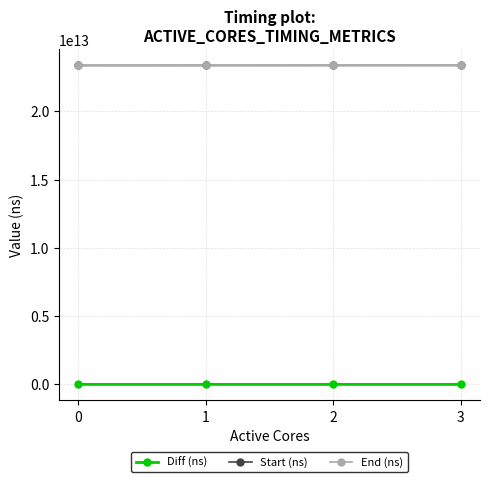

The value of End (ns) at 2 is 23362139453689. True or false?

True